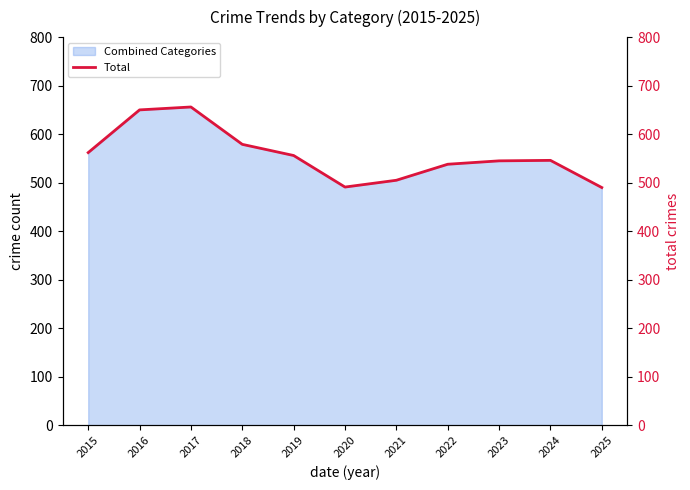

The value at 2021 is 505. True or false?

True